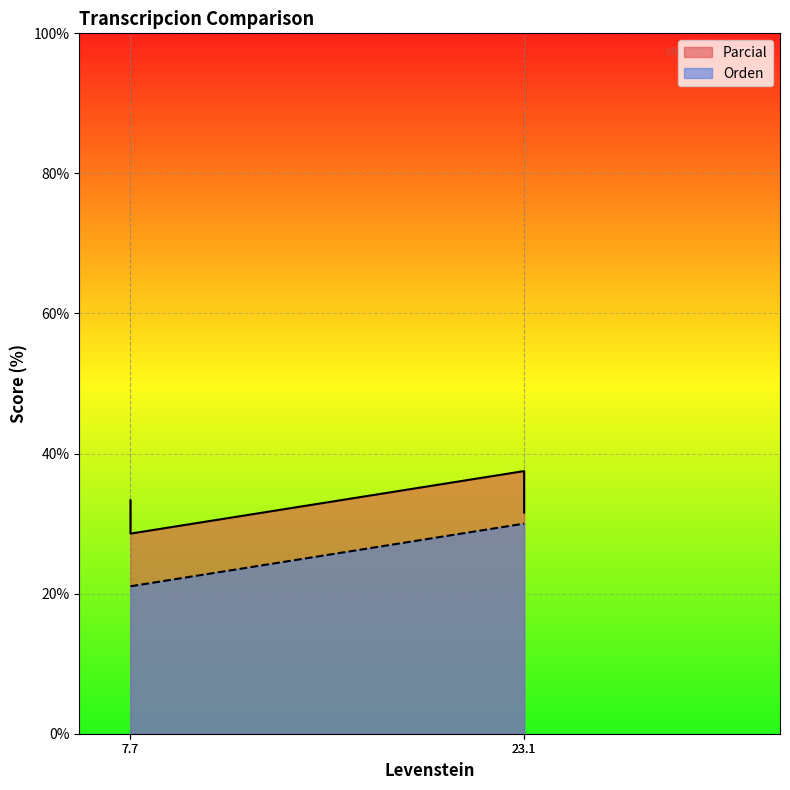

Reading left to right, transcribe all the data shown in this chart.

Parcial: 33.3	28.6	37.5	31.6
Orden: 21.1	21.1	30.0	30.0